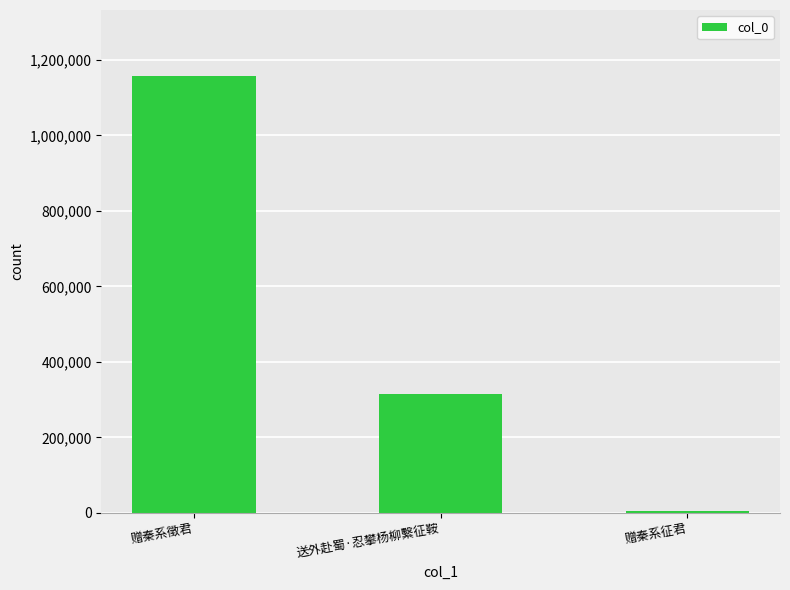

Which has a higher value, 赠秦系徵君 or 赠秦系征君?

赠秦系徵君